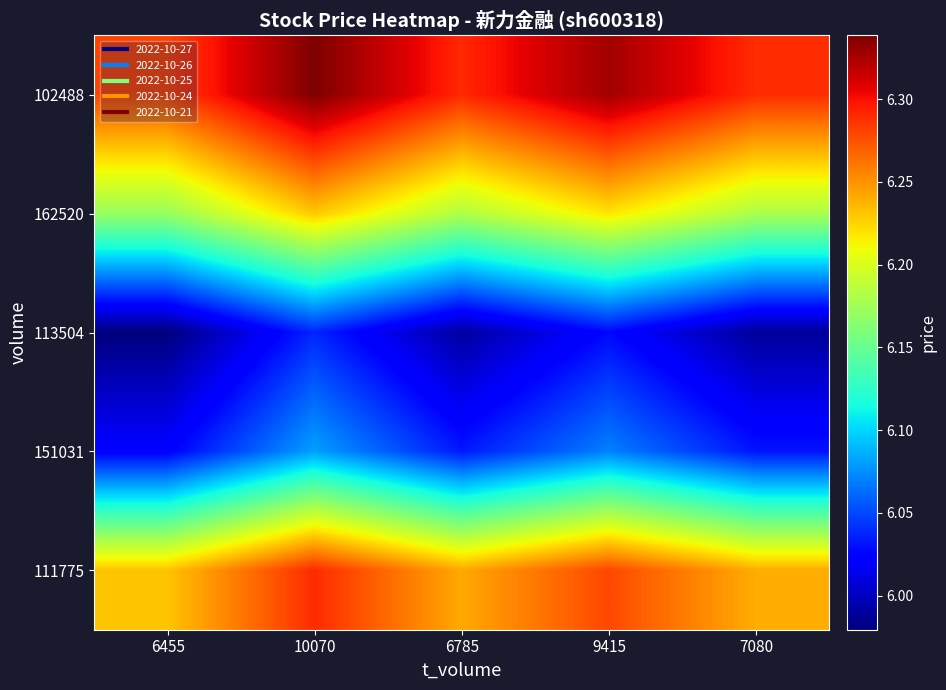

How many categories are shown in the chart?

5